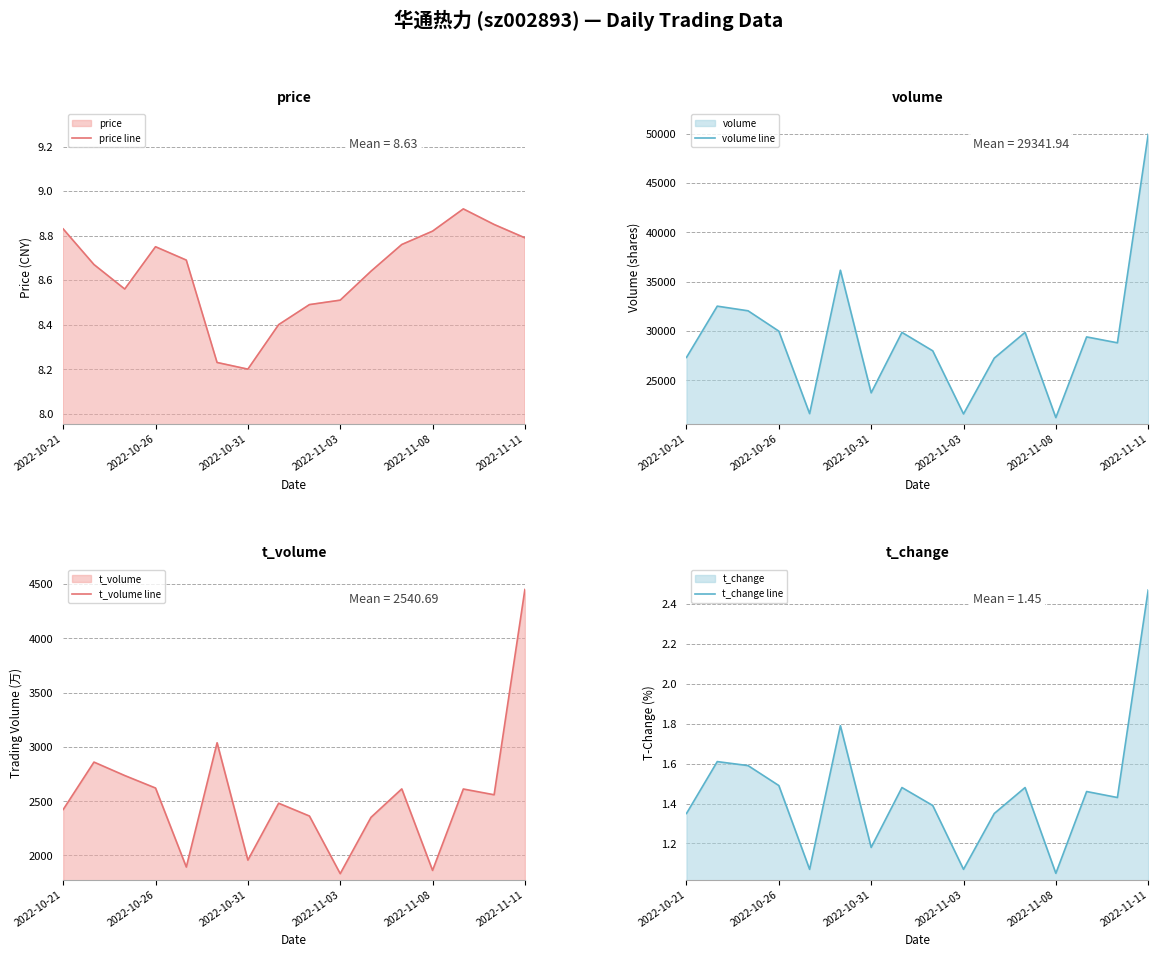

How many lines are shown in the chart?

4